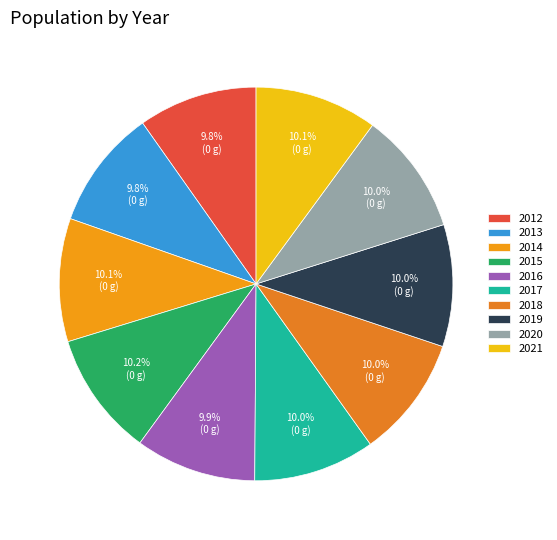

Between 2017 and 2012, which is larger?

2017